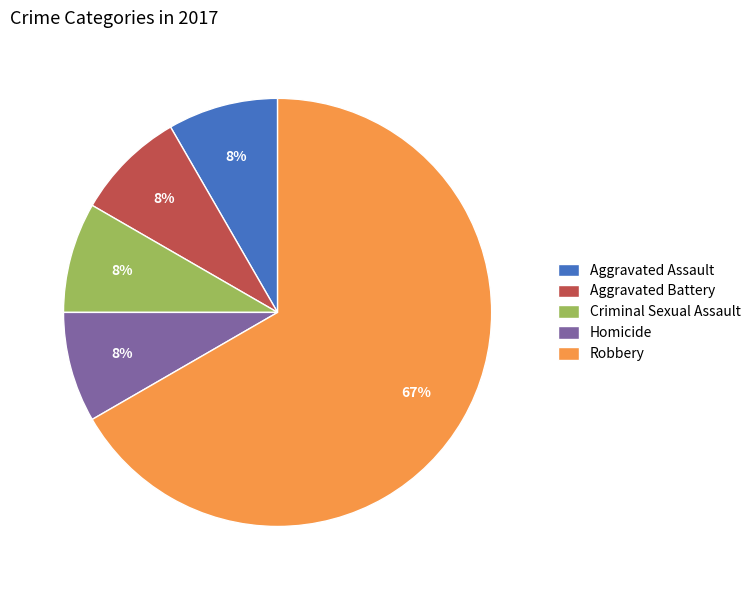

Approximately how many times larger is the value at Aggravated Assault compared to Homicide?

1.0